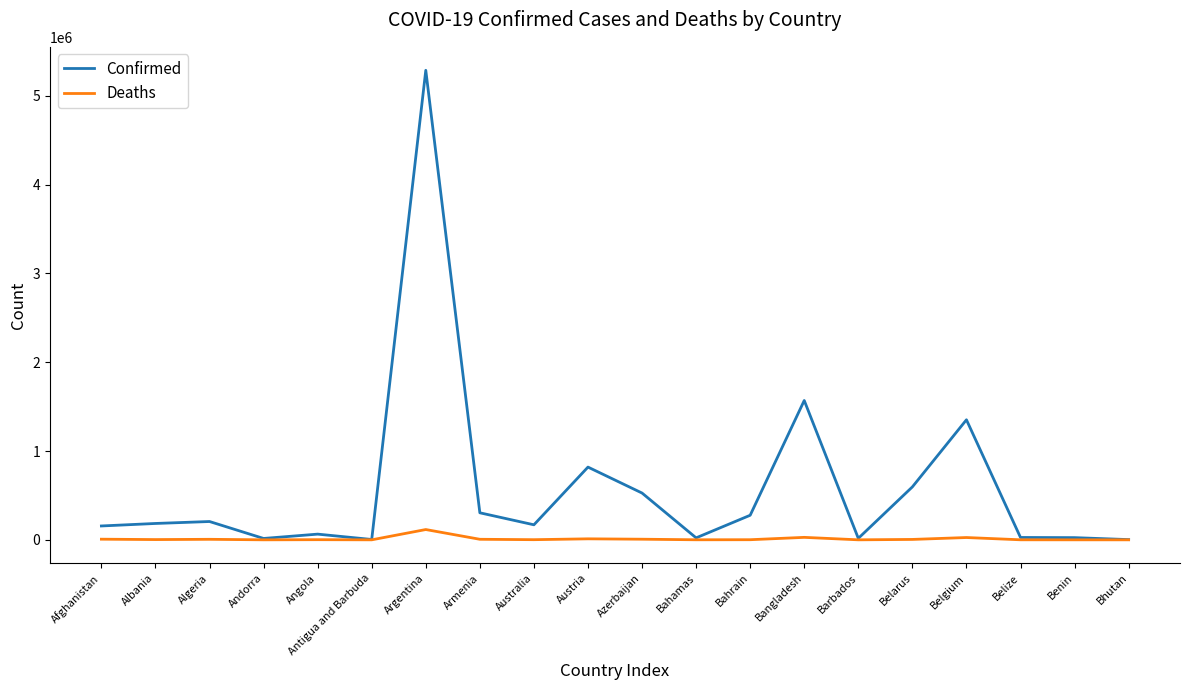

What are all the series names shown in the legend?

Confirmed, Deaths